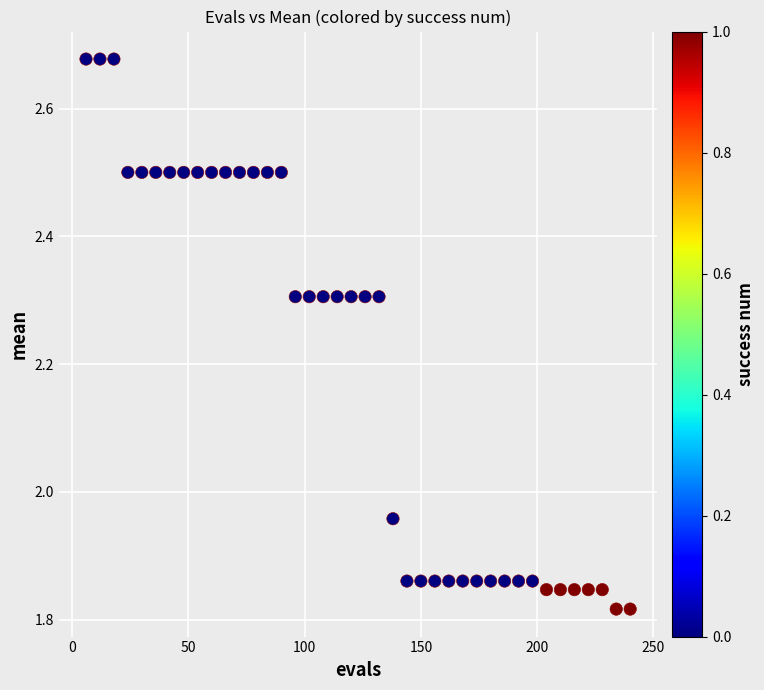

What is the range of Y values (max minus min)?

0.9